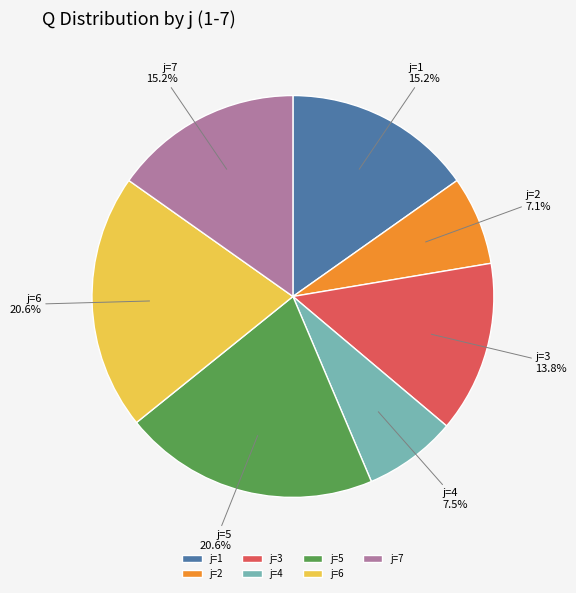

Approximately how many times larger is the value at j=2 compared to j=7?

0.5